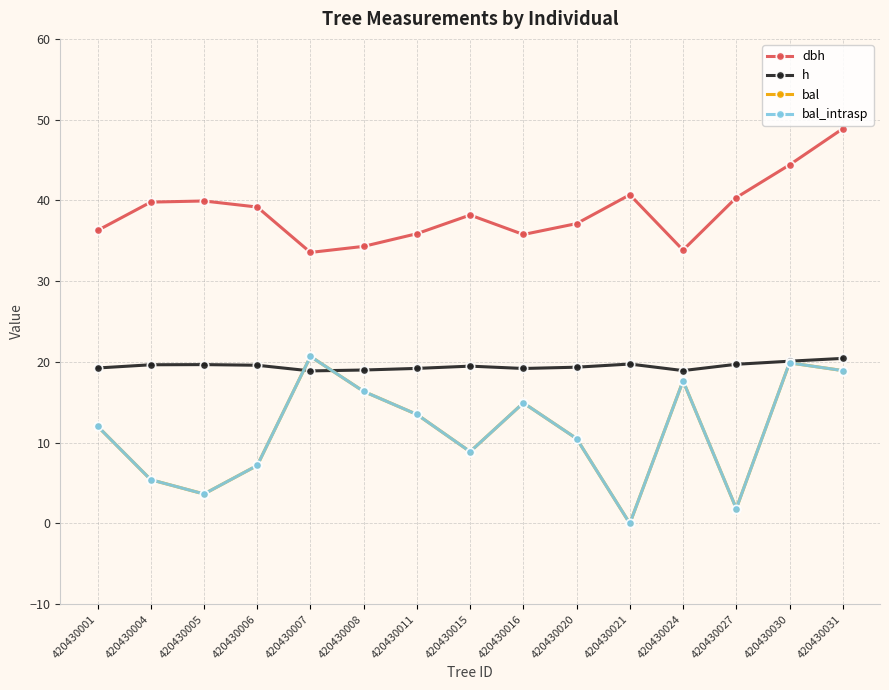

Is this an area chart (filled region under the line)?

No